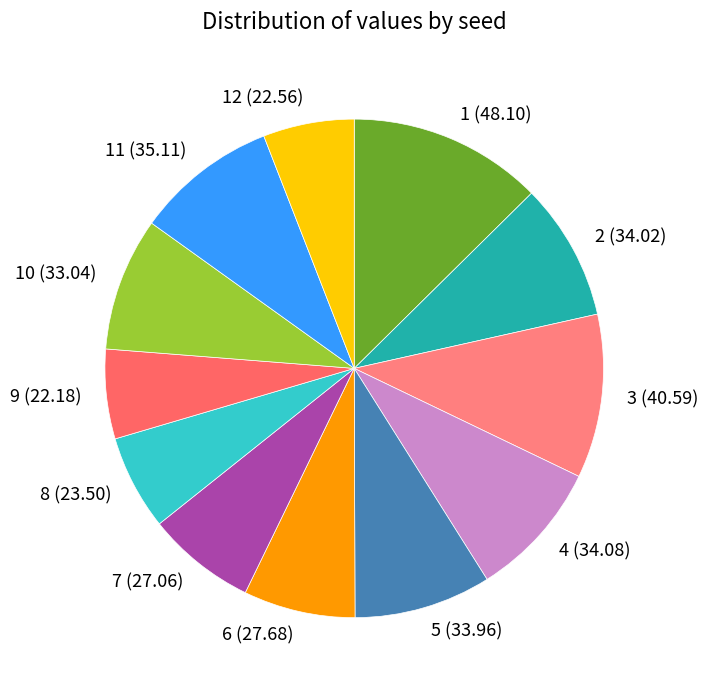

Between 10 and 3, which is larger?

3